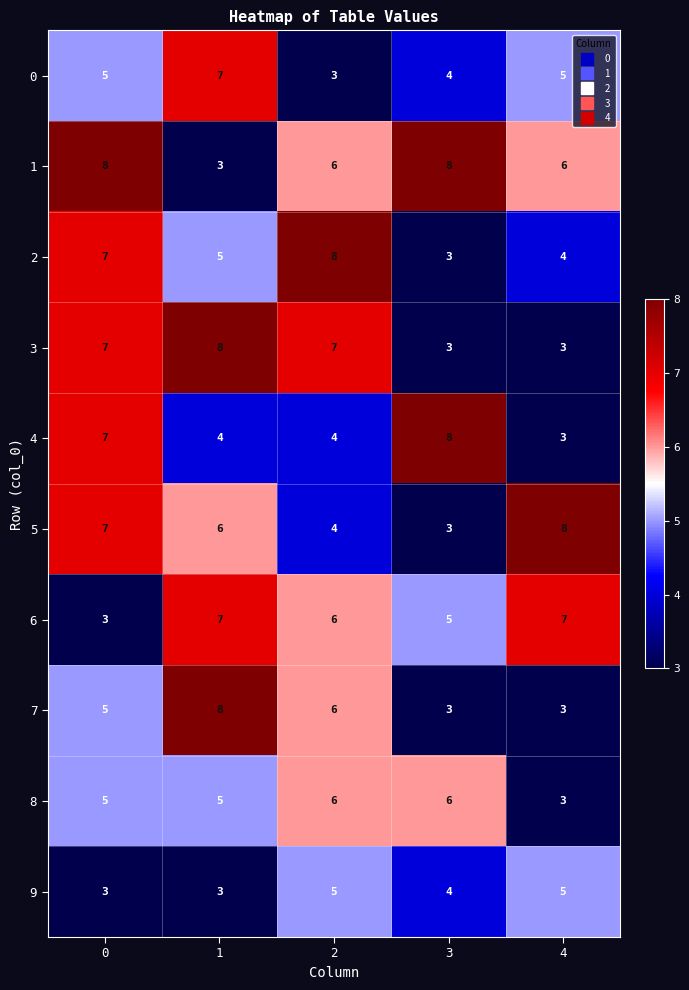

What is the average value of the 8 series?

5